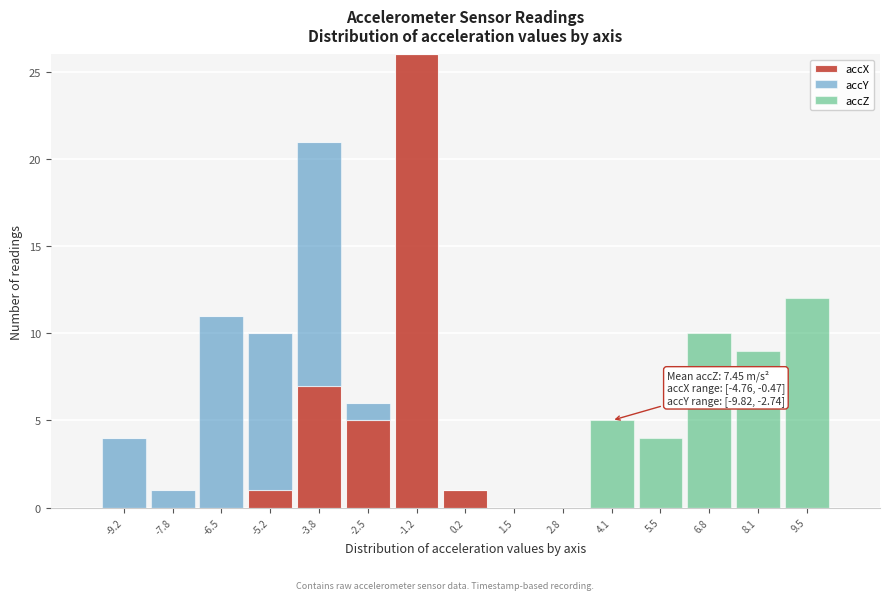

Which range on the x-axis has the tallest stacked bar (by total height)?

-1.8 to -0.6